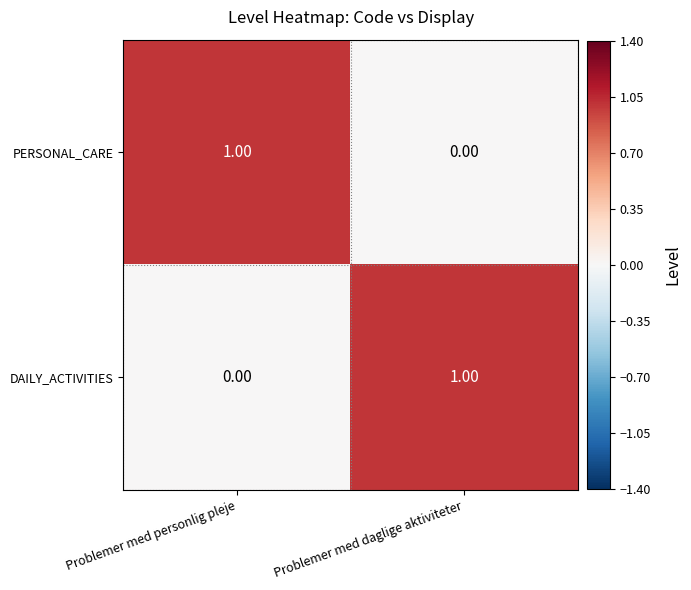

List the labels in order of DAILY_ACTIVITIES value, largest first.

Problemer med daglige aktiviteter, Problemer med personlig pleje